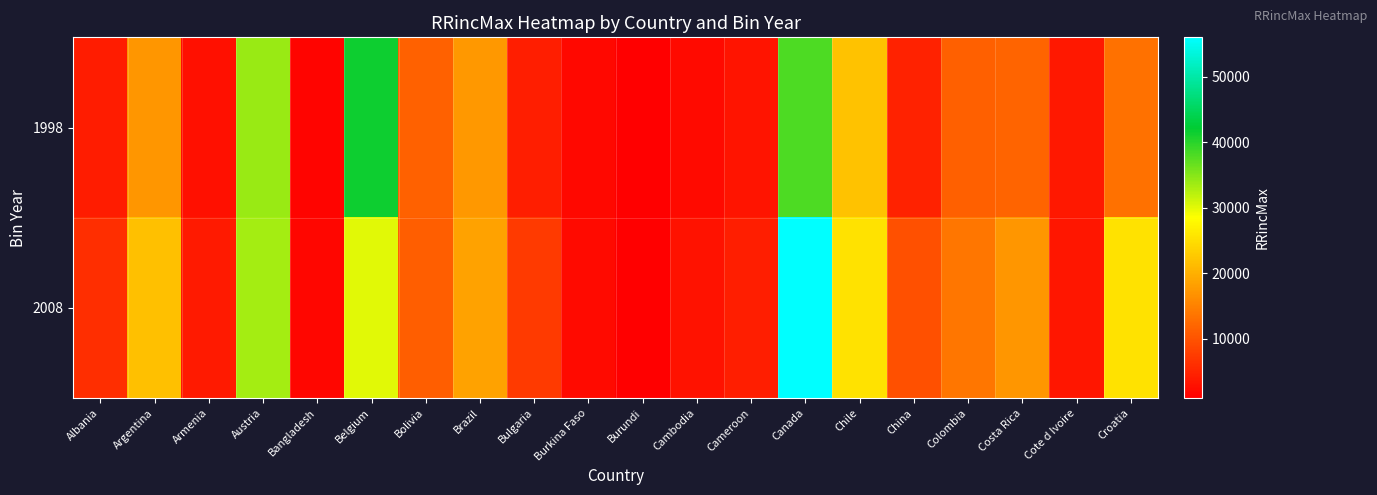

Rank the series at Costa Rica from highest to lowest value.

2008, 1998